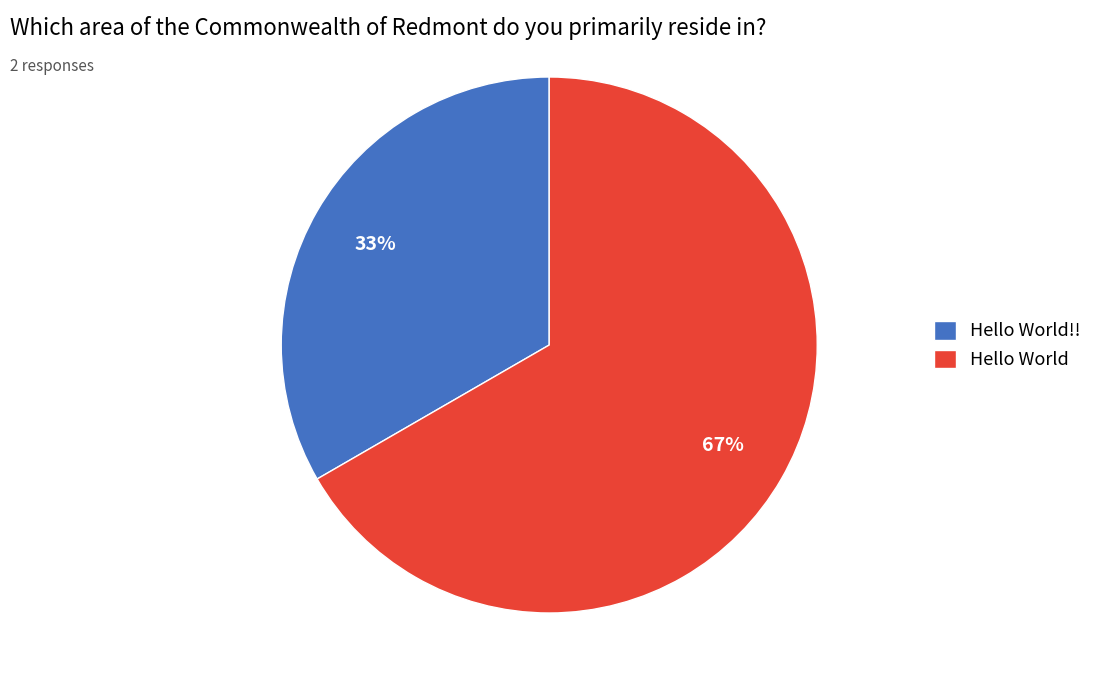

Rank the categories by value from highest to lowest.

Hello World, Hello World!!